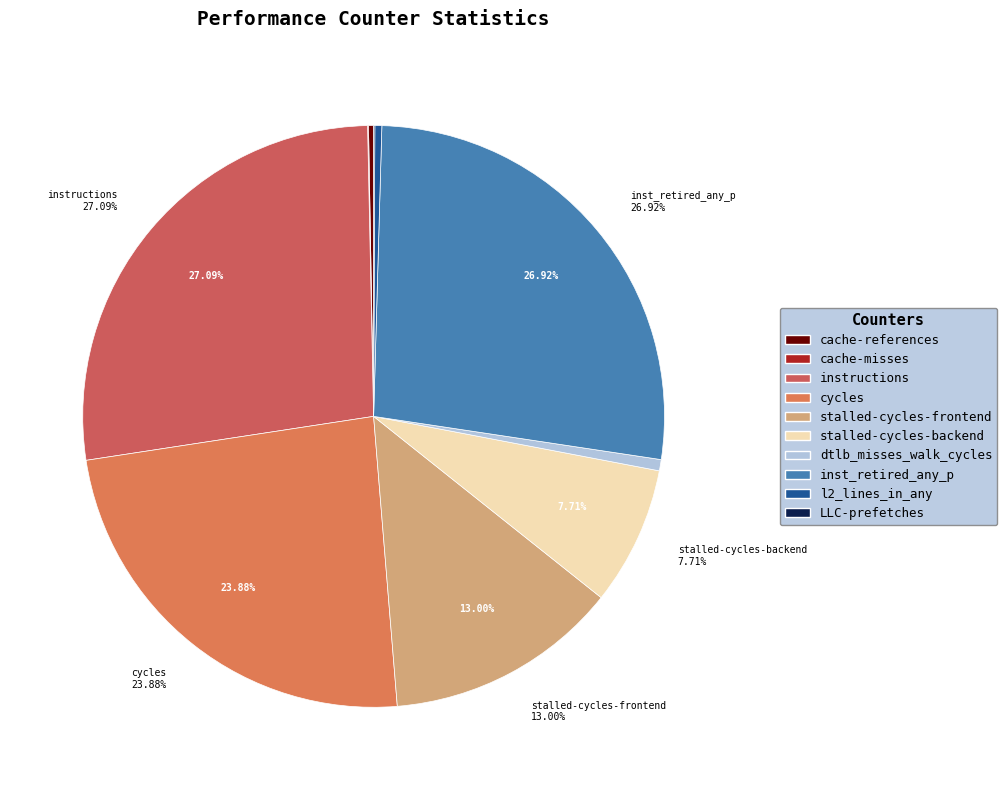

Combined, do cycles and inst_retired_any_p account for over 50%?

Yes